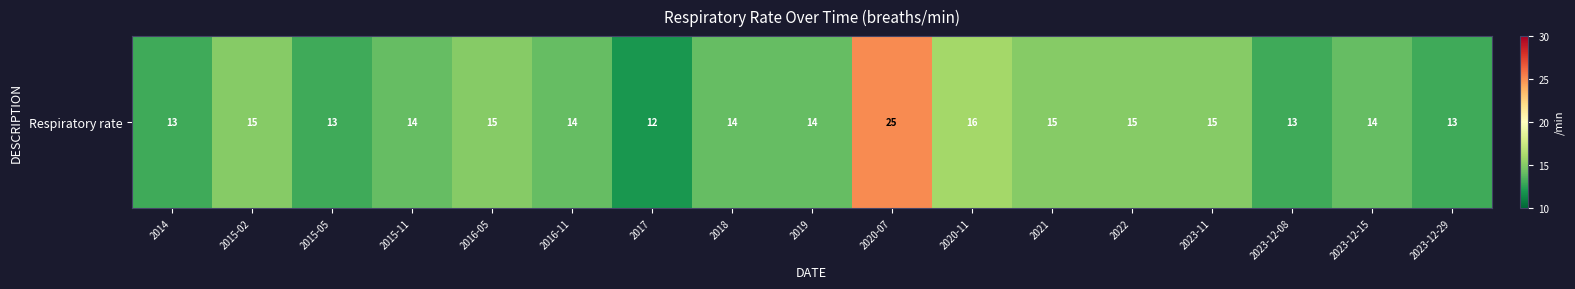

Is it true that the value at 2015-05 is 8?

False